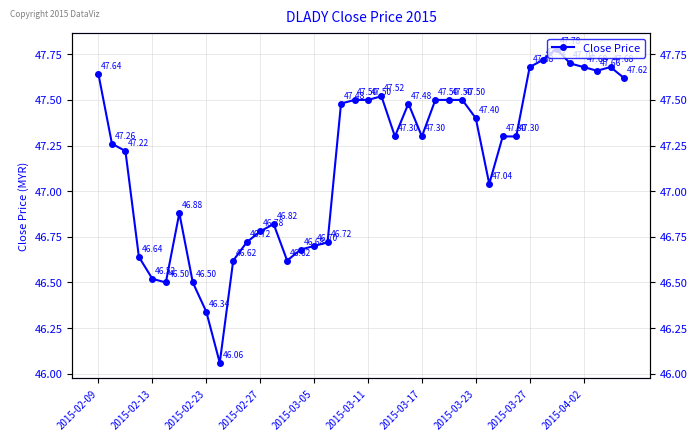

What is the greatest value displayed?

47.8